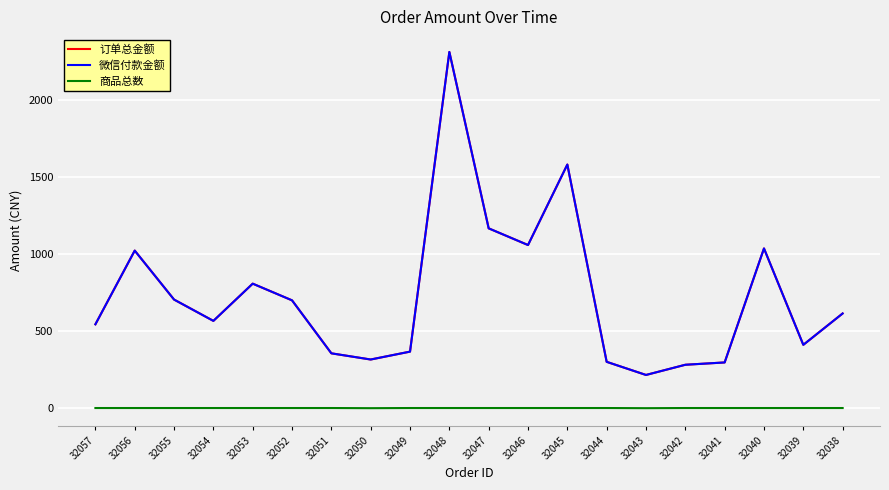

The value of 商品总数 at 32051 is 0.7. True or false?

False